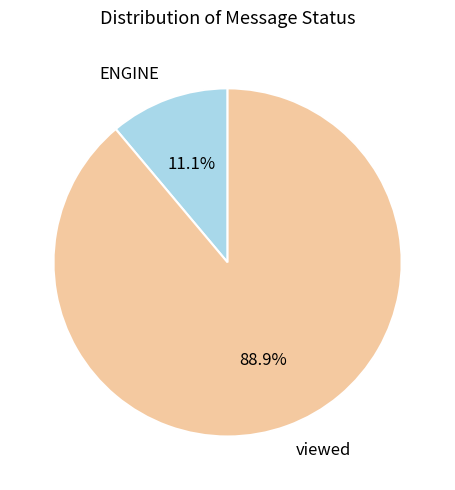

What is the smallest slice in the pie chart?

ENGINE